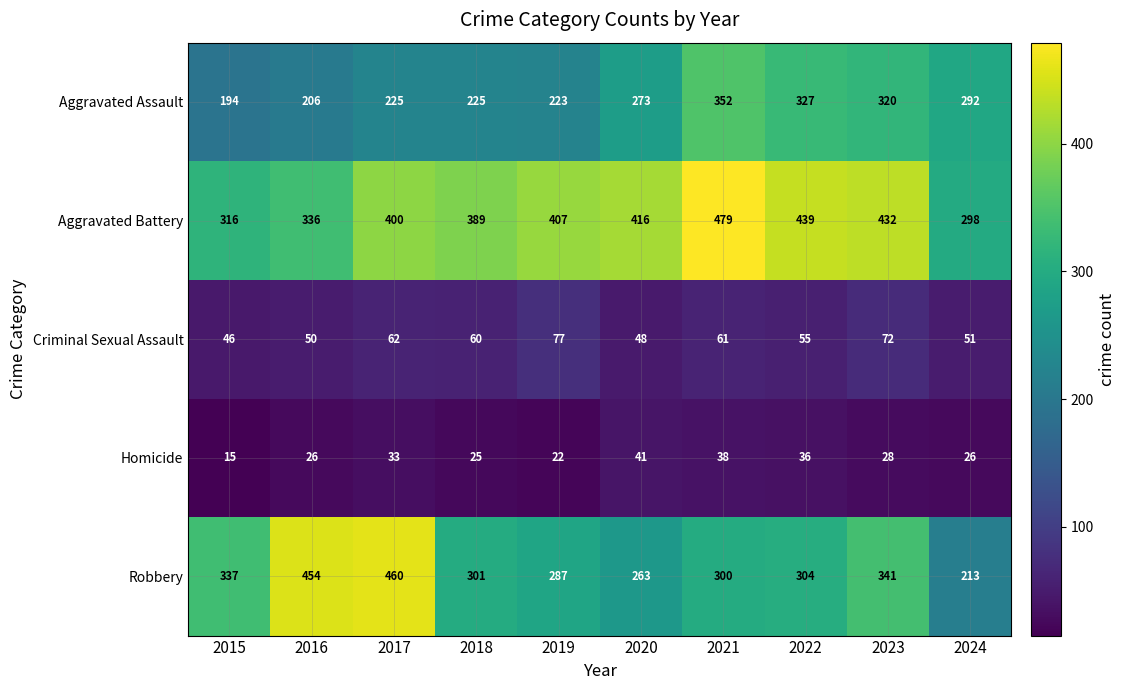

What is the difference between the maximum and minimum values in the Criminal Sexual Assault series?

31